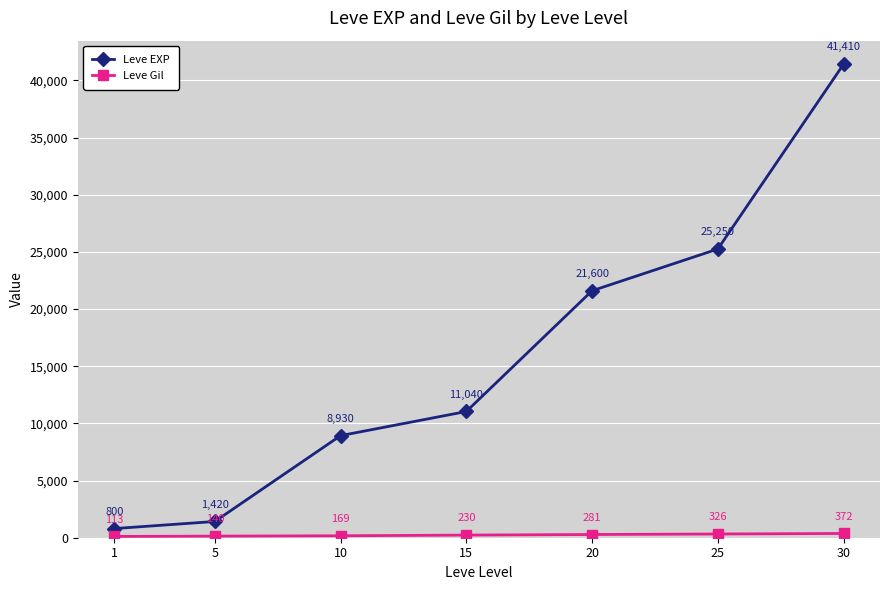

Which category has the lowest value across all series?

1